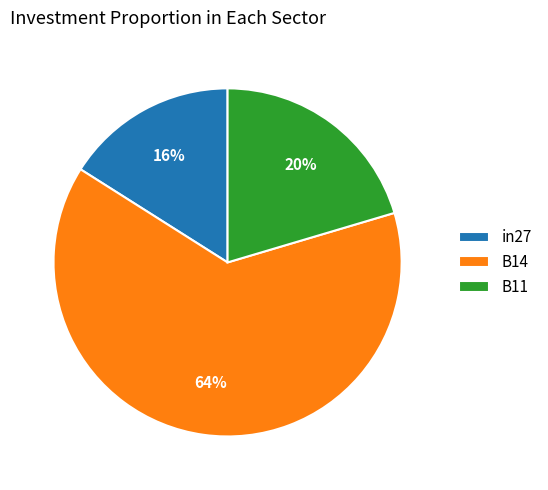

Which has a higher value, B11 or in27?

B11